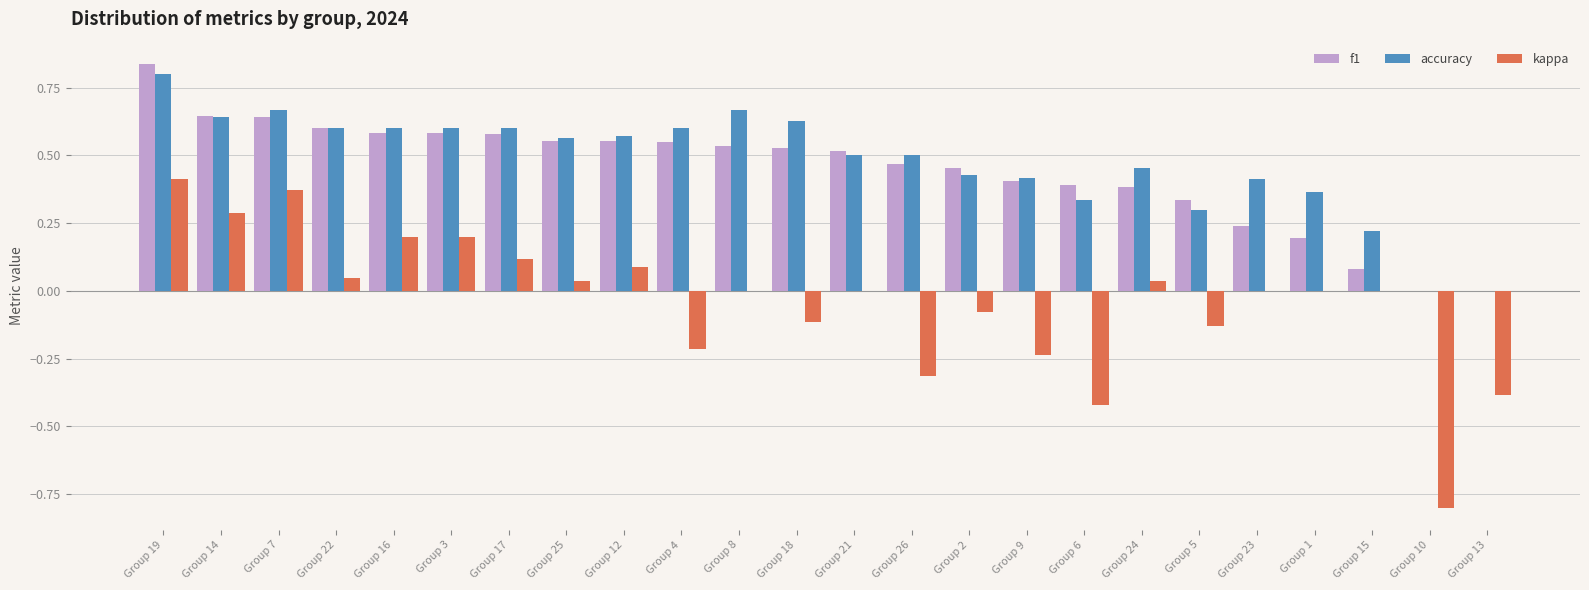

The kappa series shows -0.0 at Group 18. True or false?

False